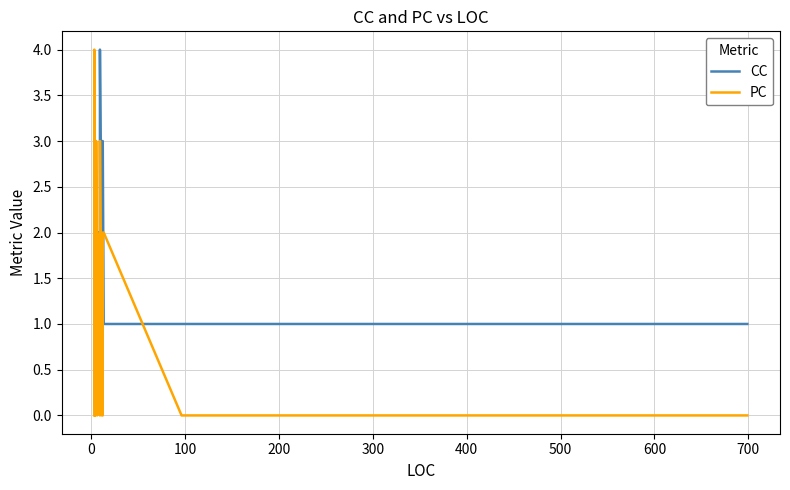

The value of CC at 28 is 3. True or false?

False